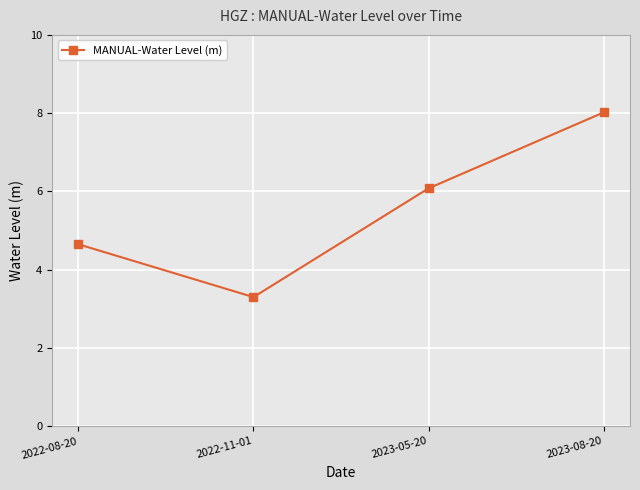

List the labels in order of value, largest first.

2023-08-20, 2023-05-20, 2022-08-20, 2022-11-01